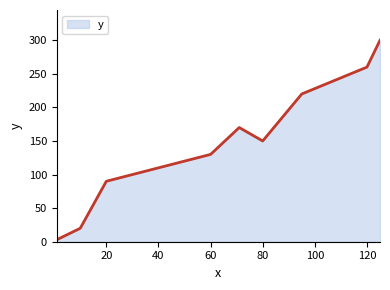

What is the difference between the second highest and second lowest values?

240